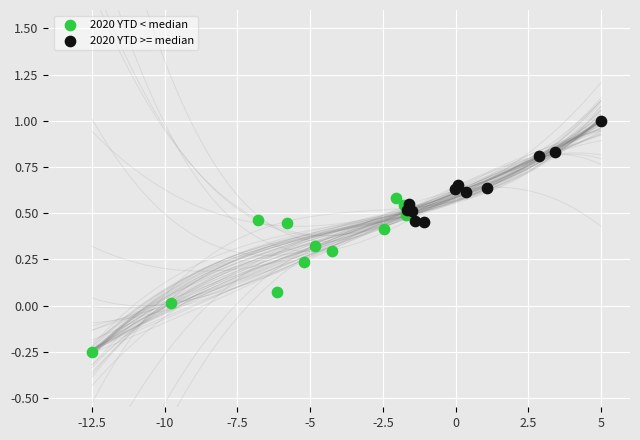

Which series reaches the maximum Y coordinate?

2020 YTD >= median